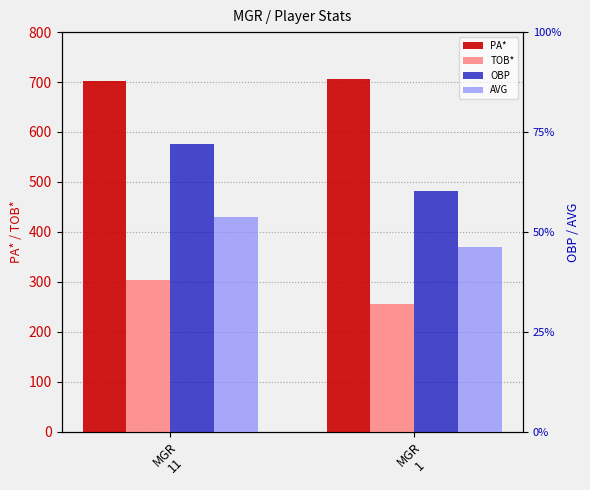

Rank the categories by PA* value from lowest to highest.

MGR
11, MGR
1